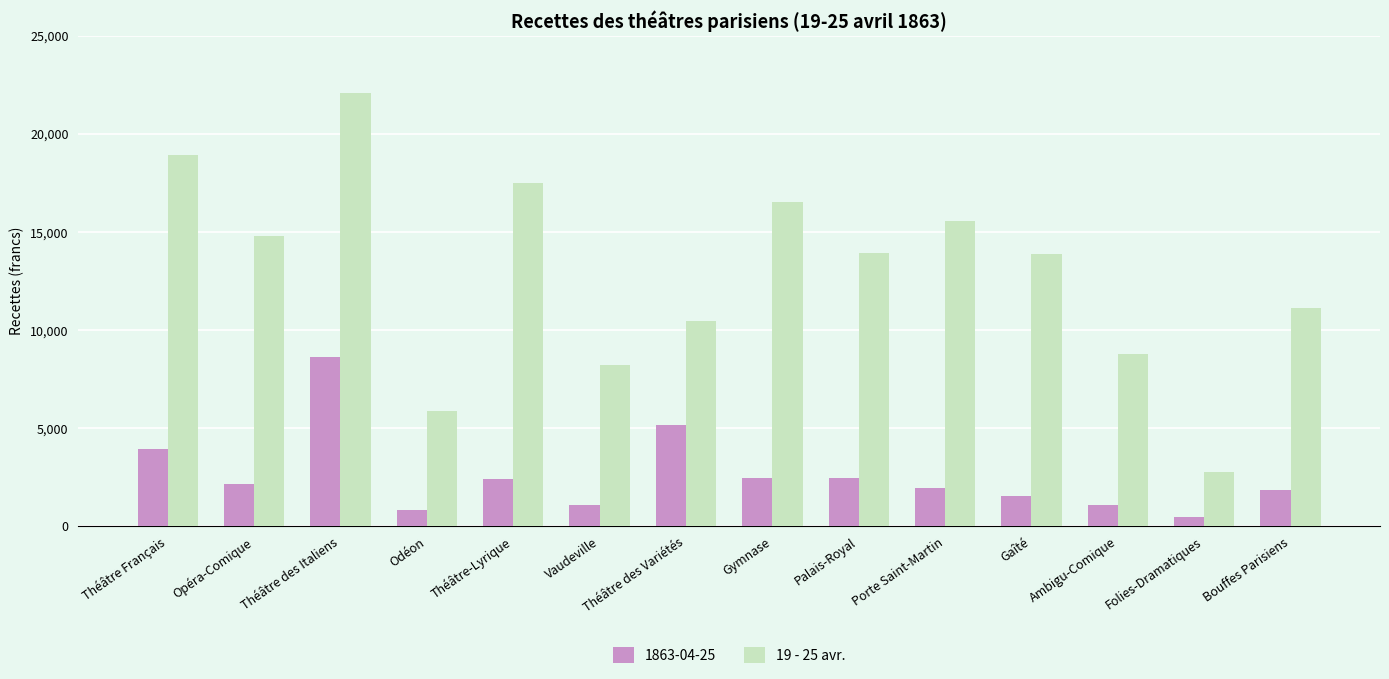

Which category has the highest value in the 19 - 25 avr. series?

Théâtre des Italiens